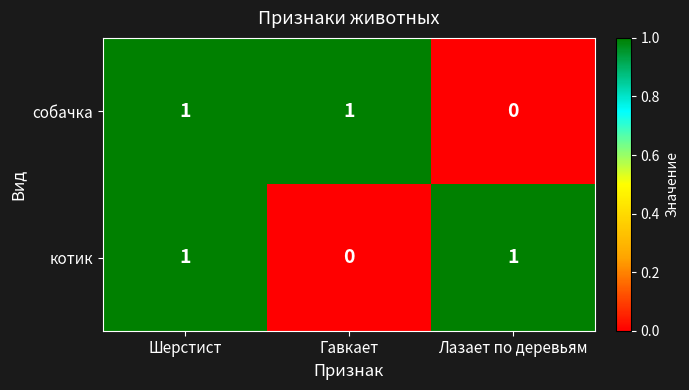

Count the number of data series in this chart.

2